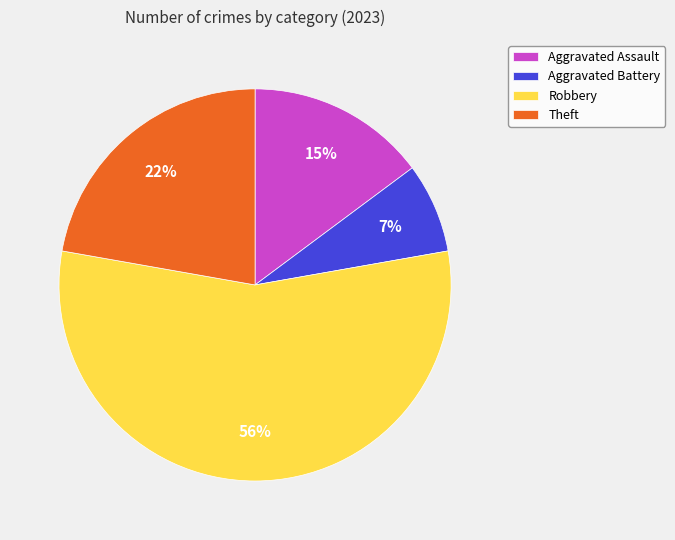

Do Aggravated Battery and Robbery together represent more than half of the pie?

Yes